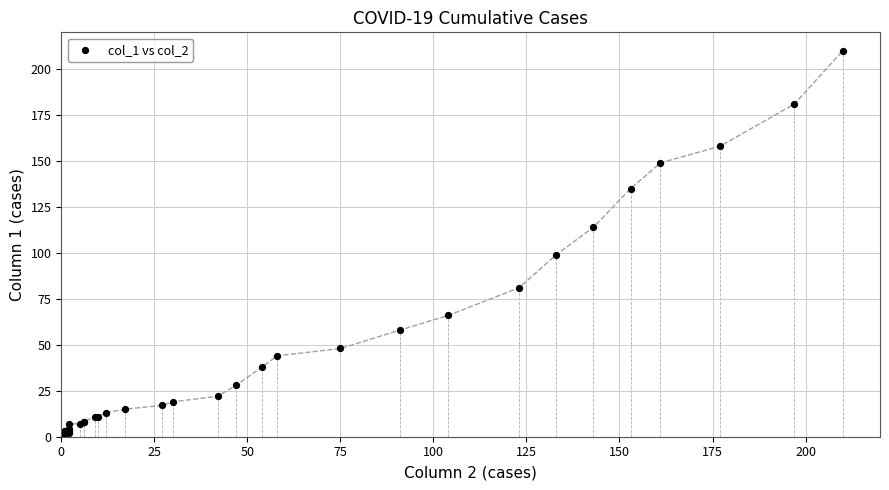

What Y value in the scatter plot is closest to 105?

99